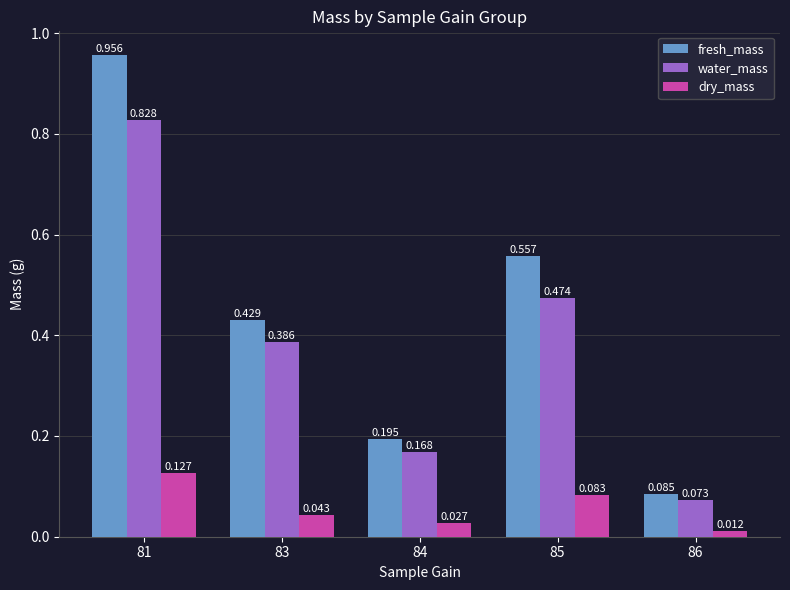

Is the value of fresh_mass at 83 greater than the value of water_mass at 81?

No